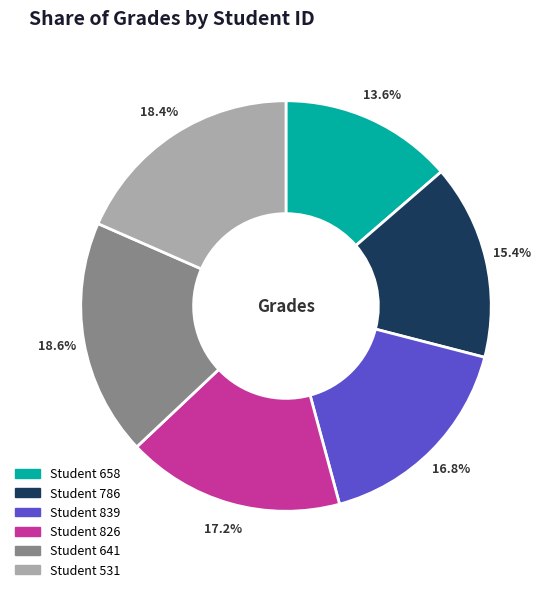

Is there any slice that represents more than half of the pie?

No